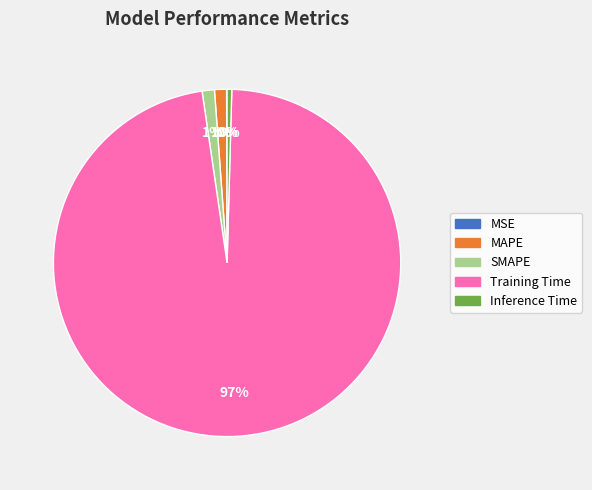

What percentage is the SMAPE slice, to the nearest percent?

1%